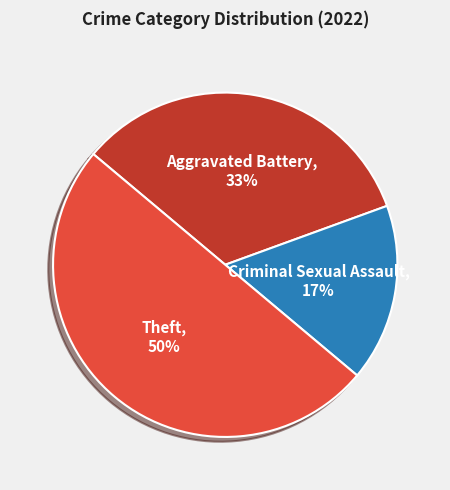

True or false: Aggravated Battery accounts for 43% of the total.

False